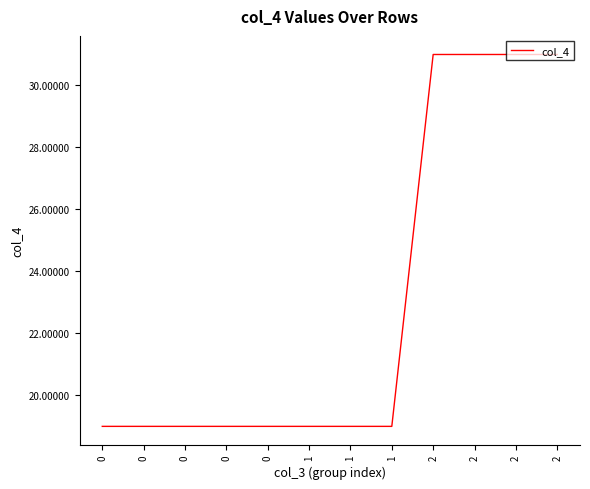

How many distinct data groups are displayed?

1